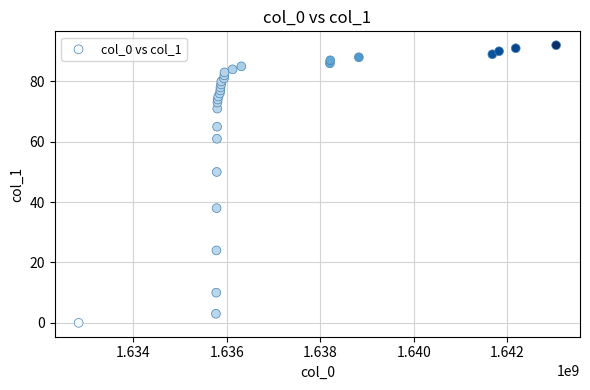

What Y value in the scatter plot is closest to 46?

50